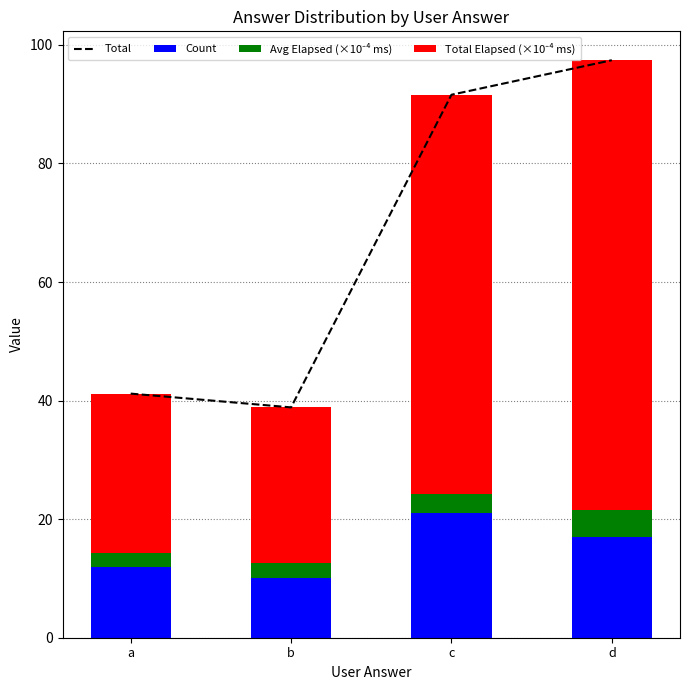

What value does the Count series have at a?

12.0